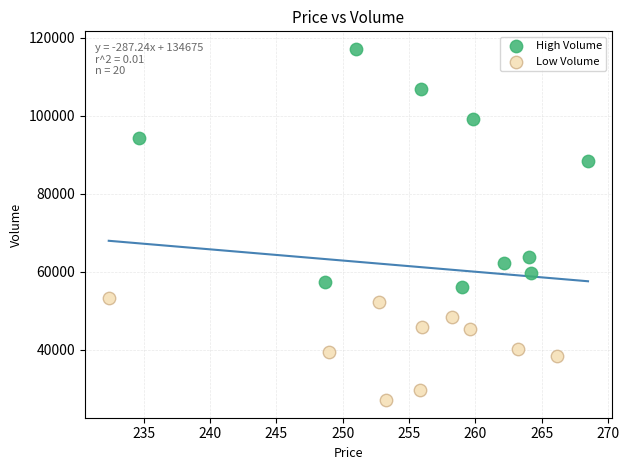

Which series reaches the minimum Y coordinate?

Low Volume